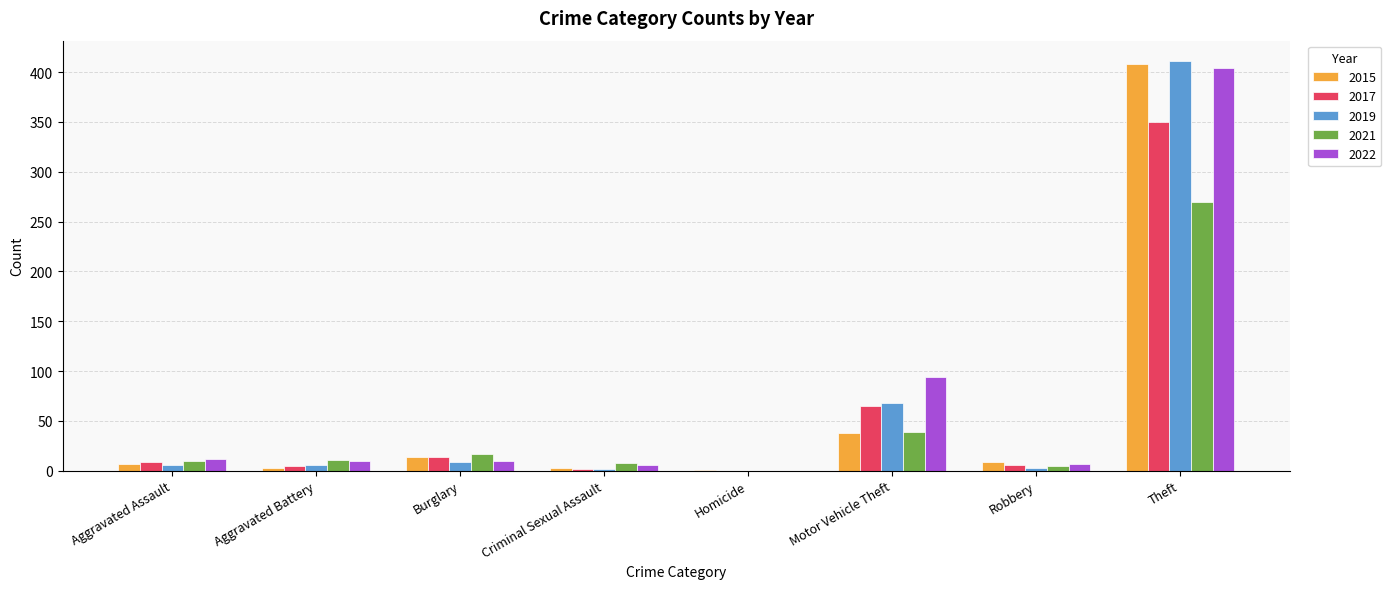

How many groups of bars are there?

8